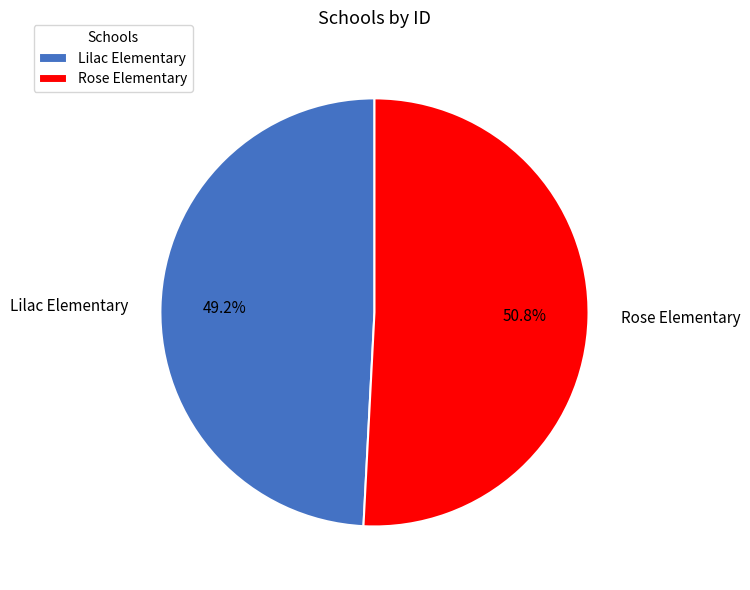

Which slice is the smallest?

Lilac Elementary